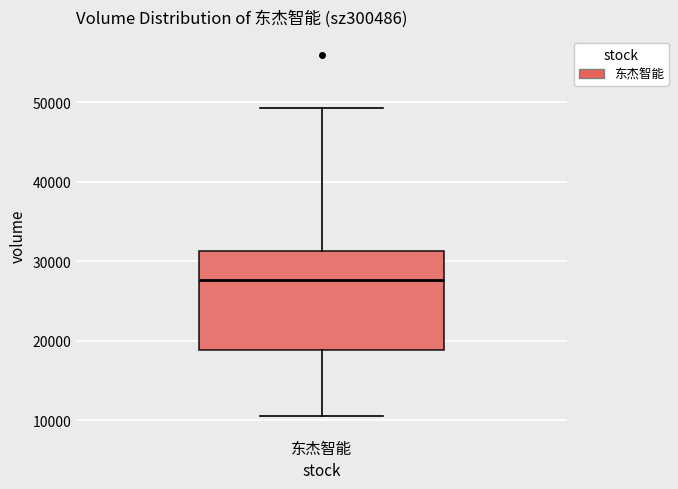

Transcribe this box plot: give where the median line is, the range the box spans, and where the two whiskers end, as read against the y-axis. The values are not printed on the chart, so give them approximately, as read against the axis.

median 28000, box 19000 to 31000, whiskers 10000 to 49000